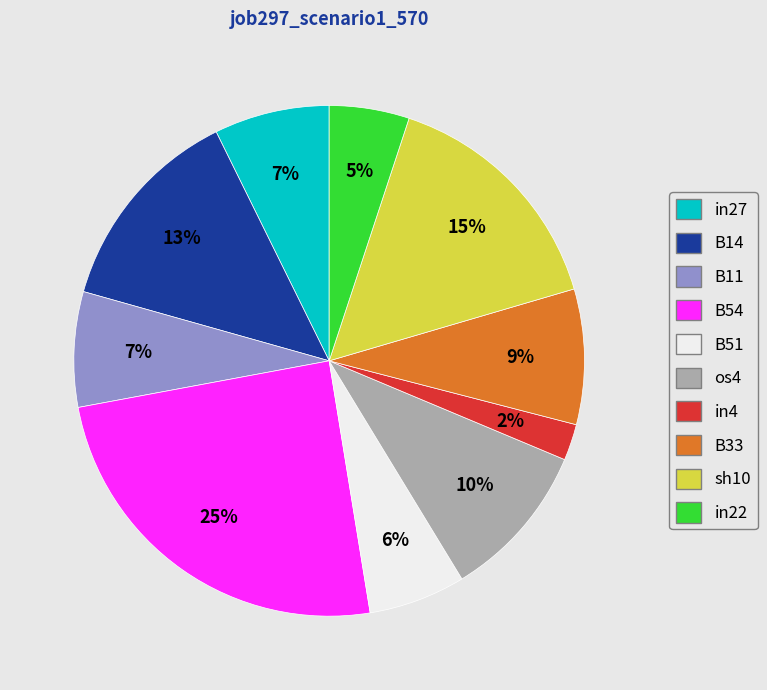

Which category has the biggest portion of the pie?

B54